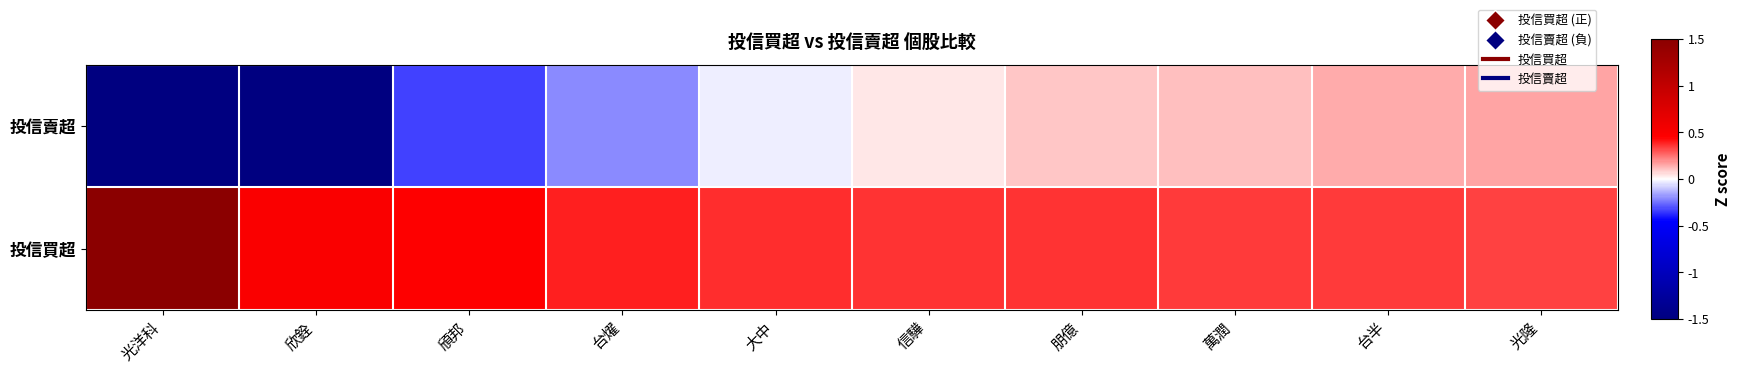

Which series changed the most between 欣銓 and 信驊?

投信賣超